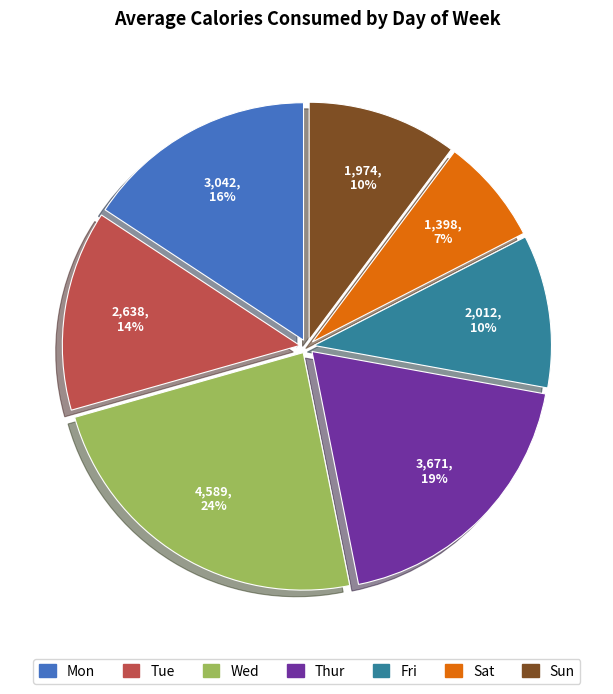

To the nearest percent, what is the difference between the Sun and Thur slice percentages?

9%